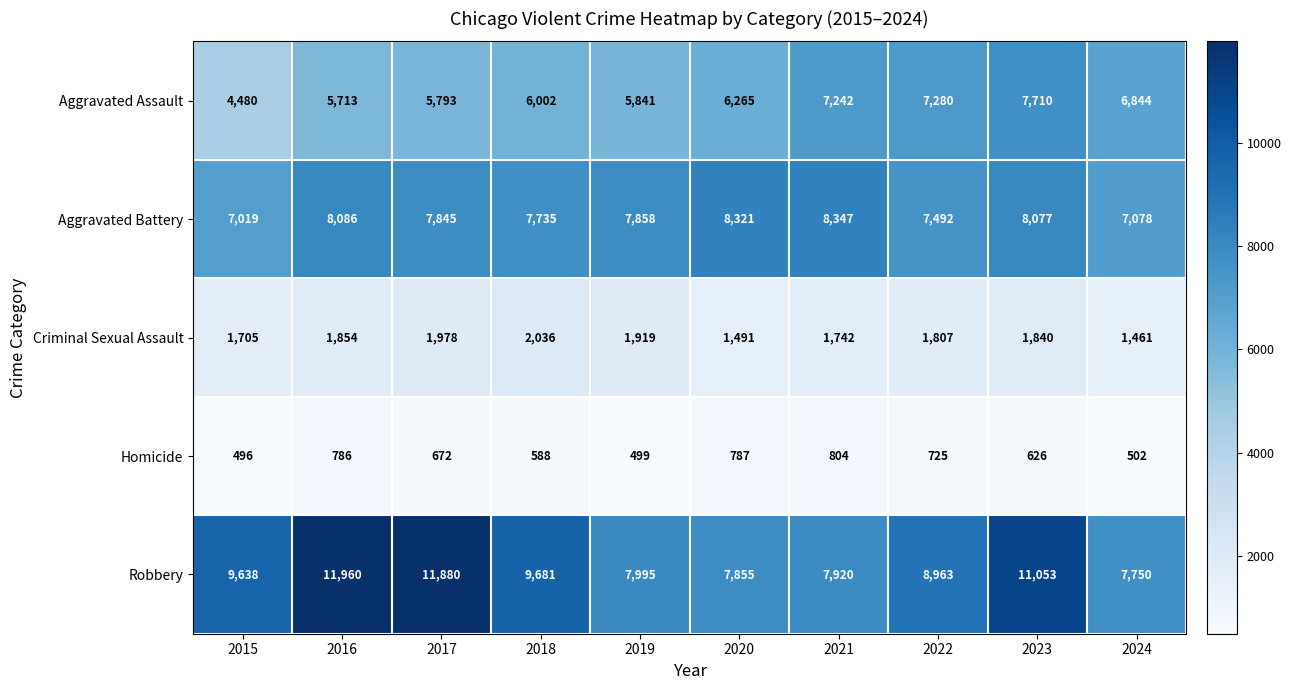

Between 2016 and 2022, which series saw the biggest shift?

Robbery